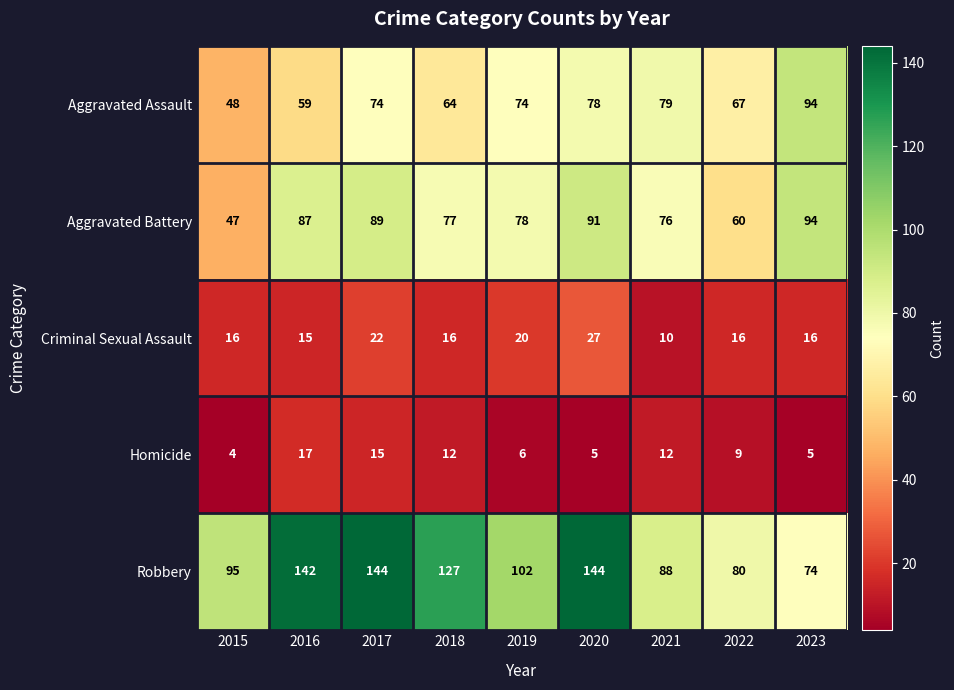

What is the sum of all Criminal Sexual Assault values?

158